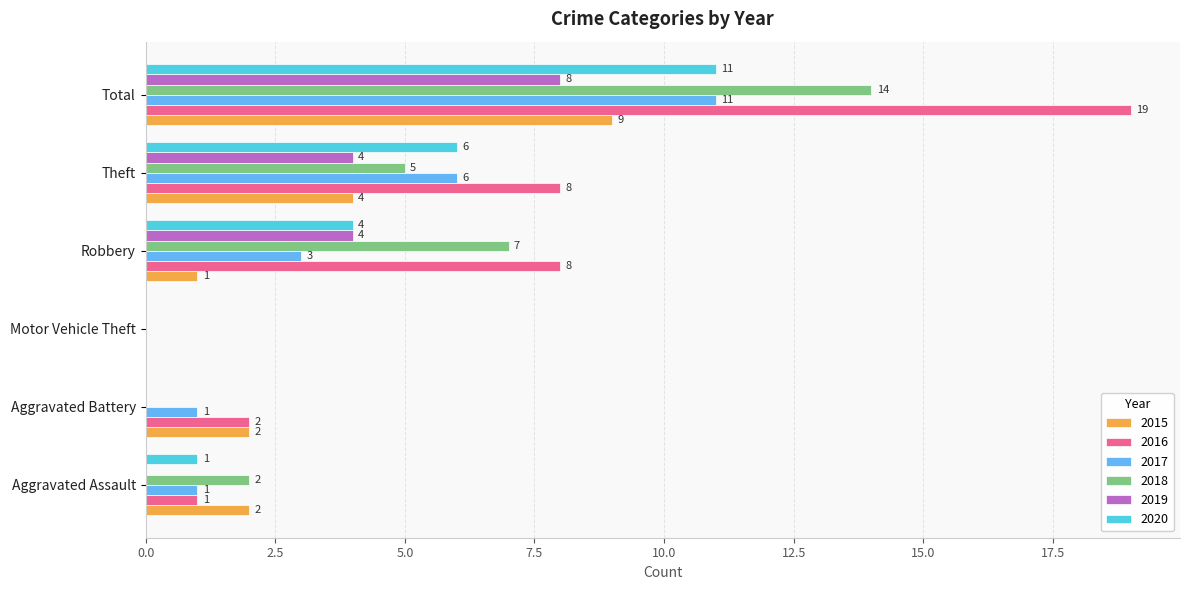

What is the highest value of the 2015 series?

9